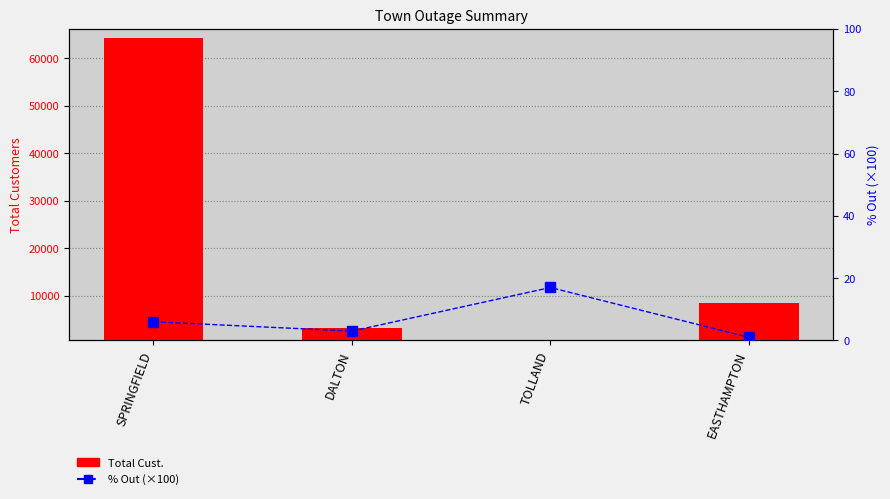

Which series has the widest spread of values?

Total Cust.